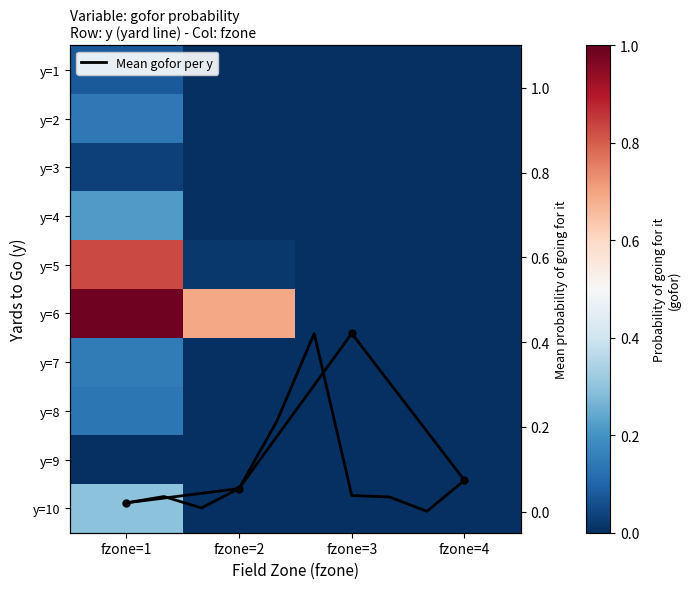

Where is 6 nearest to the value 0?

fzone=4